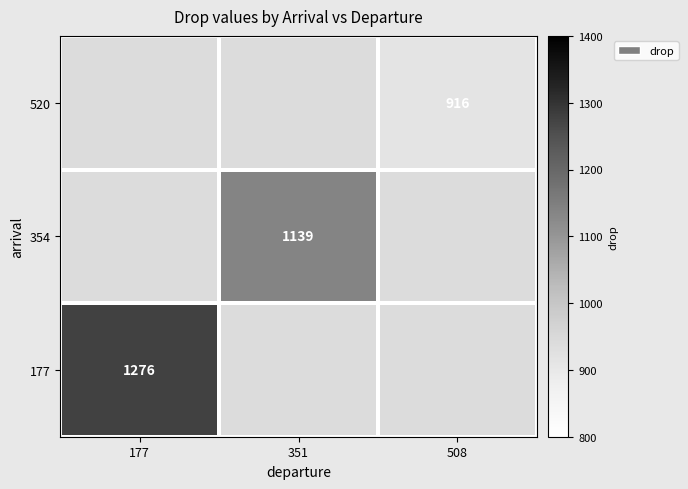

What is the minimum value shown in the chart?

916.0